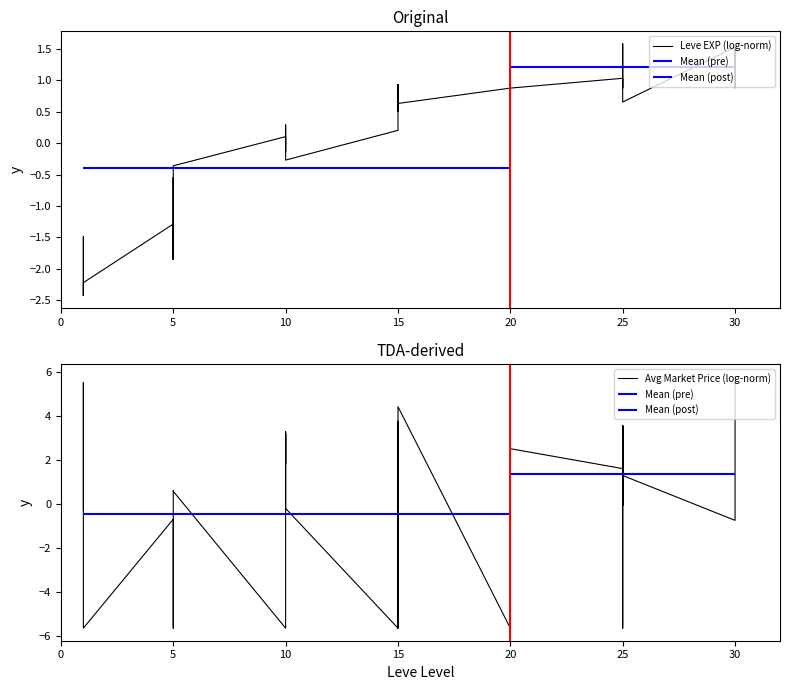

How many values in Avg Market Price (log-norm) are above zero?

21